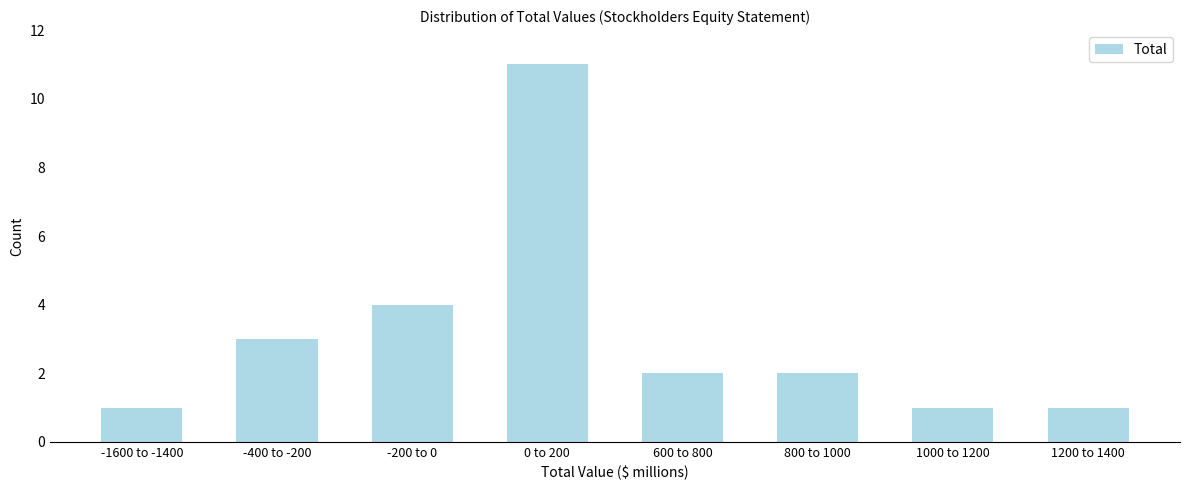

Reading left to right, what are all the values shown in this chart?

1	3	4	11	2	2	1	1